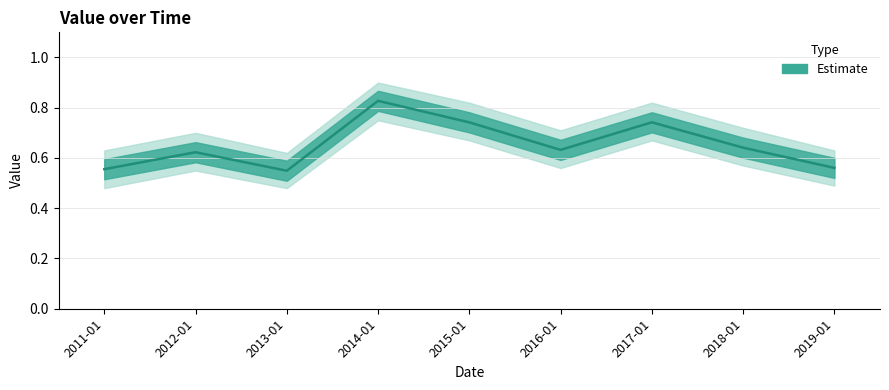

Reading left to right, list all the values displayed in this chart.

0.6	0.6	0.5	0.8	0.7	0.6	0.7	0.6	0.6